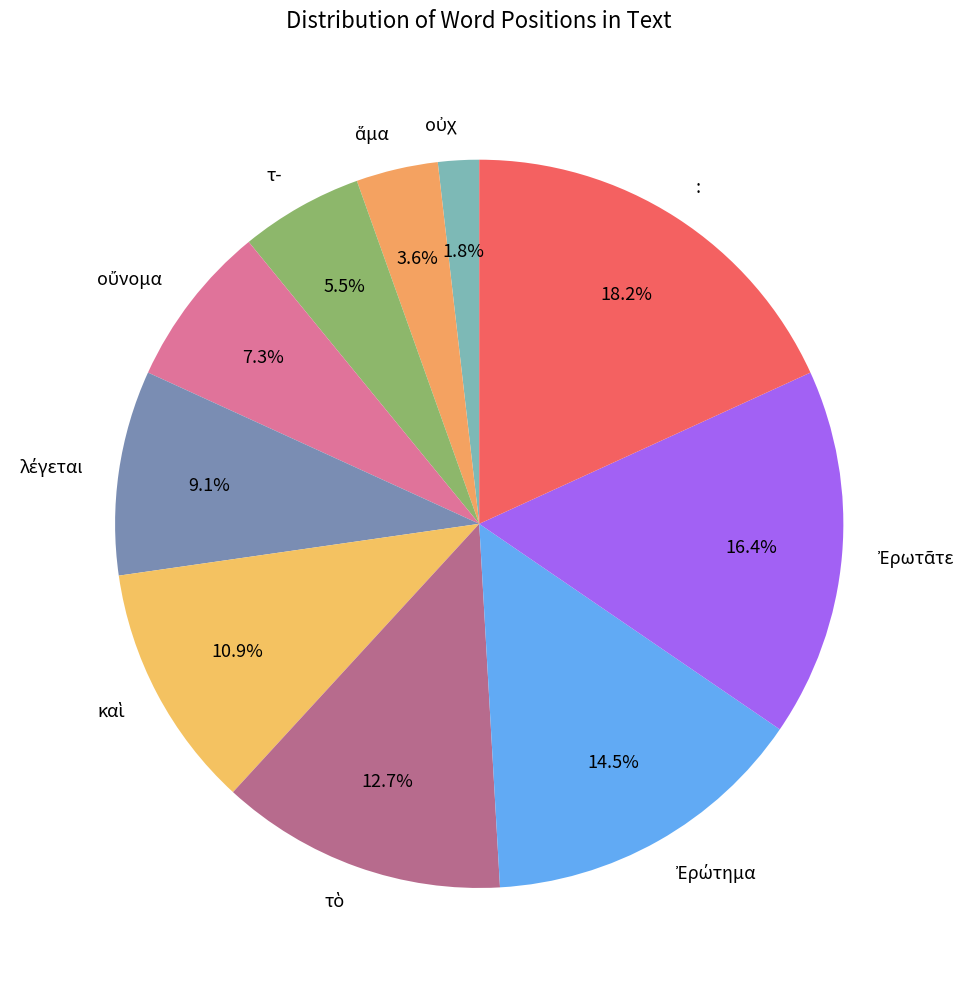

Is there any slice that represents more than half of the pie?

No